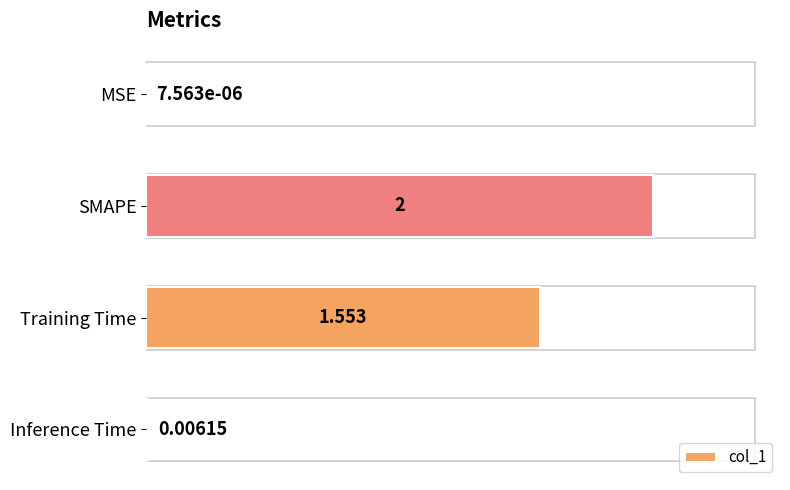

Which category has the highest value across all series?

SMAPE